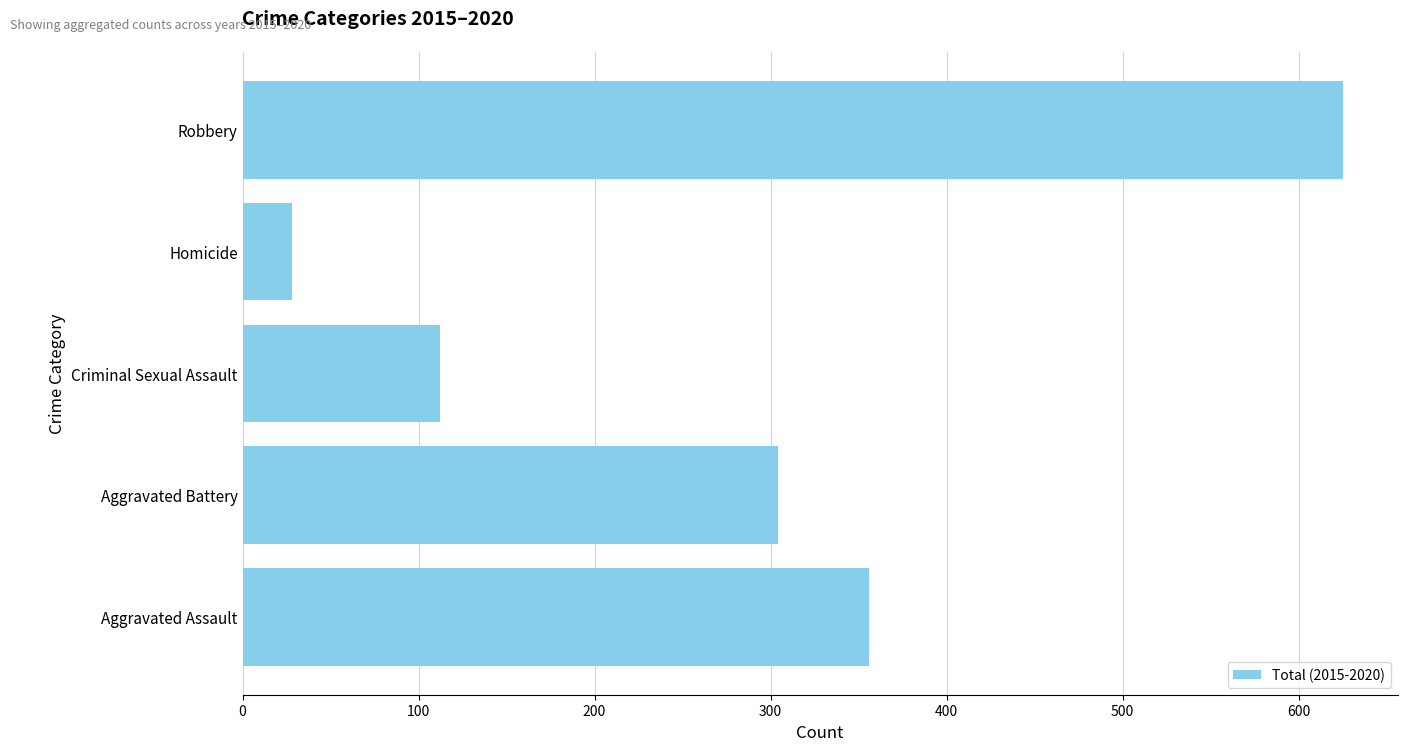

The chart shows a value of 1051 at Robbery. True or false?

False